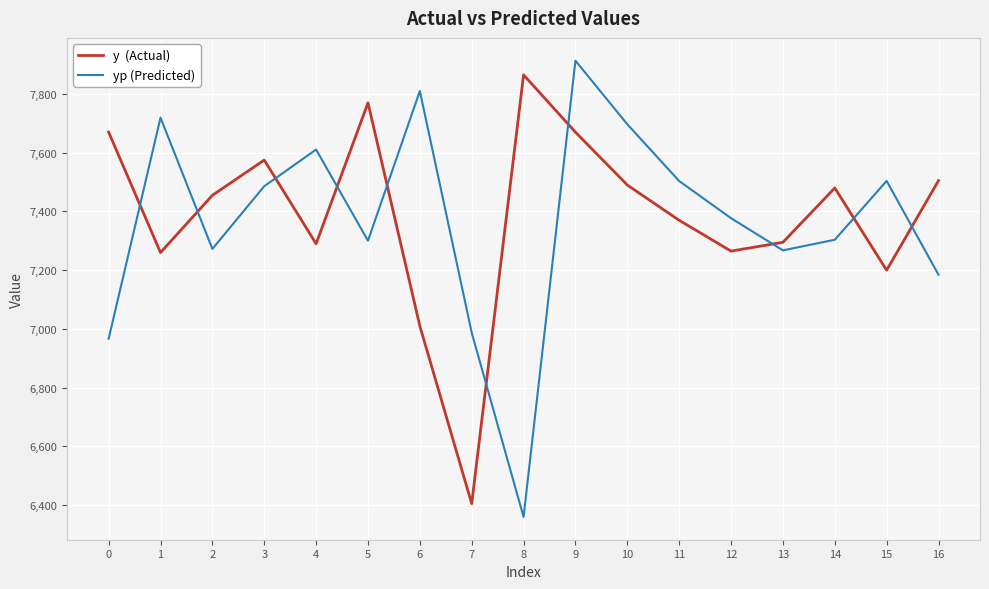

What is the spread (max minus min) of values at 2?

182.5